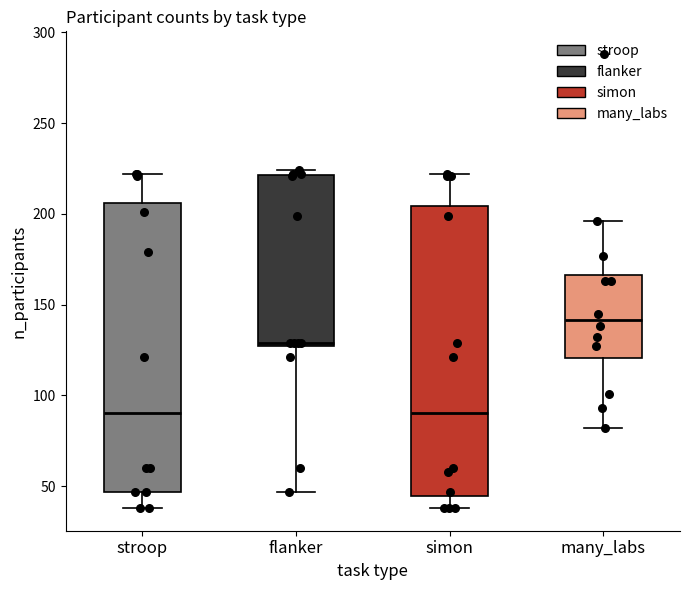

Reading left to right, read every box against the y-axis: the position of its median line, the range the box covers, and the ends of its whiskers. The values are not printed on the chart, so give them approximately, as read against the axis.

stroop: median 90, box 45 to 205, whiskers 40 to 220
flanker: median 130, box 125 to 220, whiskers 45 to 225
simon: median 90, box 45 to 205, whiskers 40 to 220
many_labs: median 140, box 120 to 165, whiskers 80 to 195